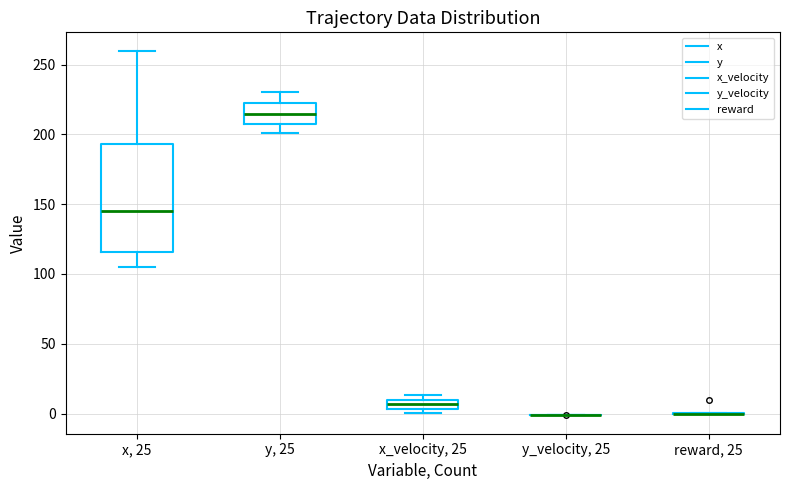

Which box is the tallest, from its lower edge to its upper edge?

x, 25